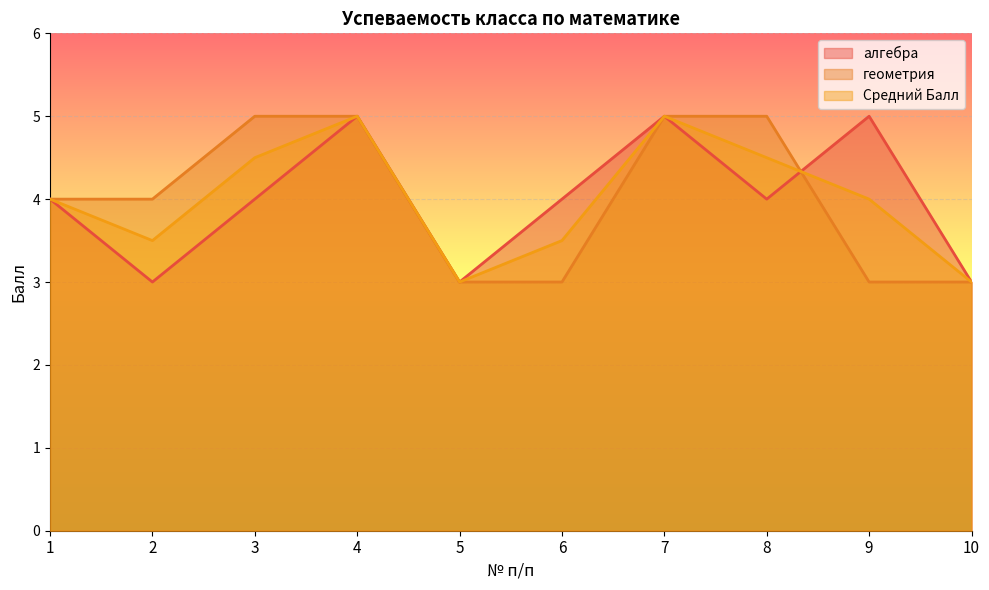

What value does the геометрия series have at 8?

5.0